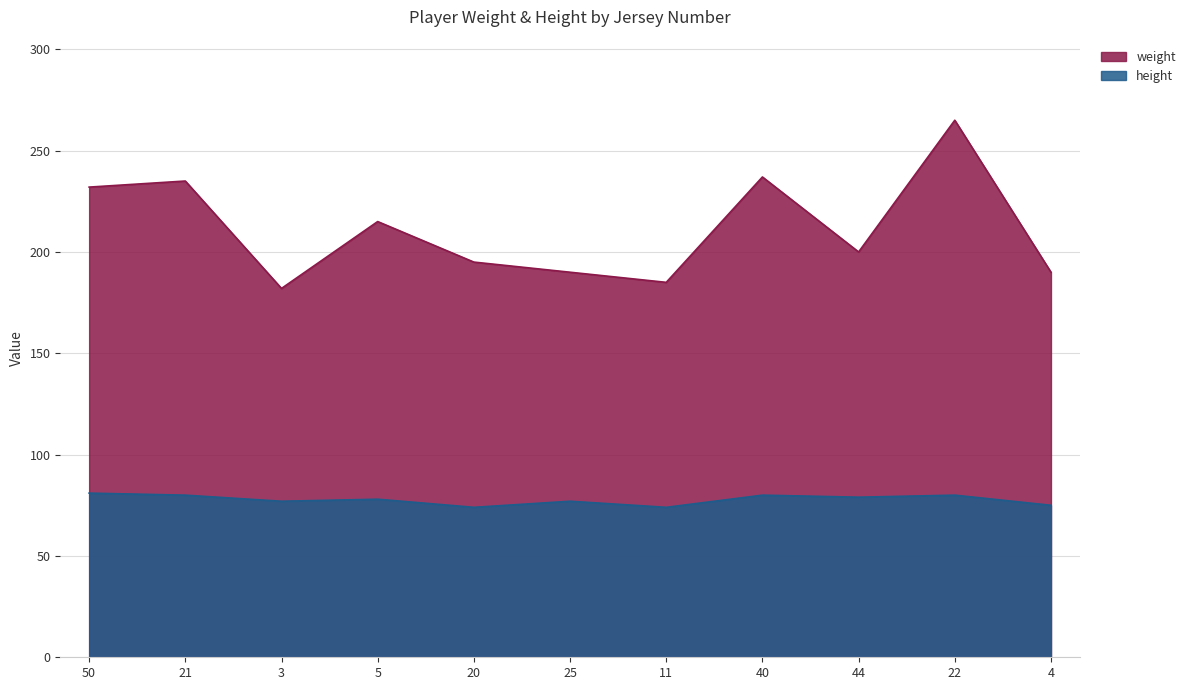

What is the greatest value displayed?

265